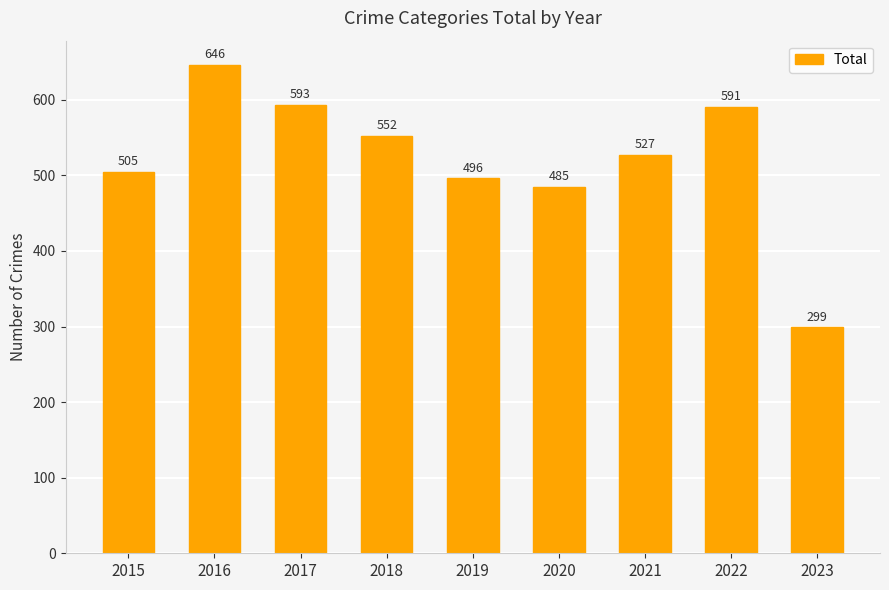

List the labels in order of value, smallest first.

2023, 2020, 2019, 2015, 2021, 2018, 2022, 2017, 2016